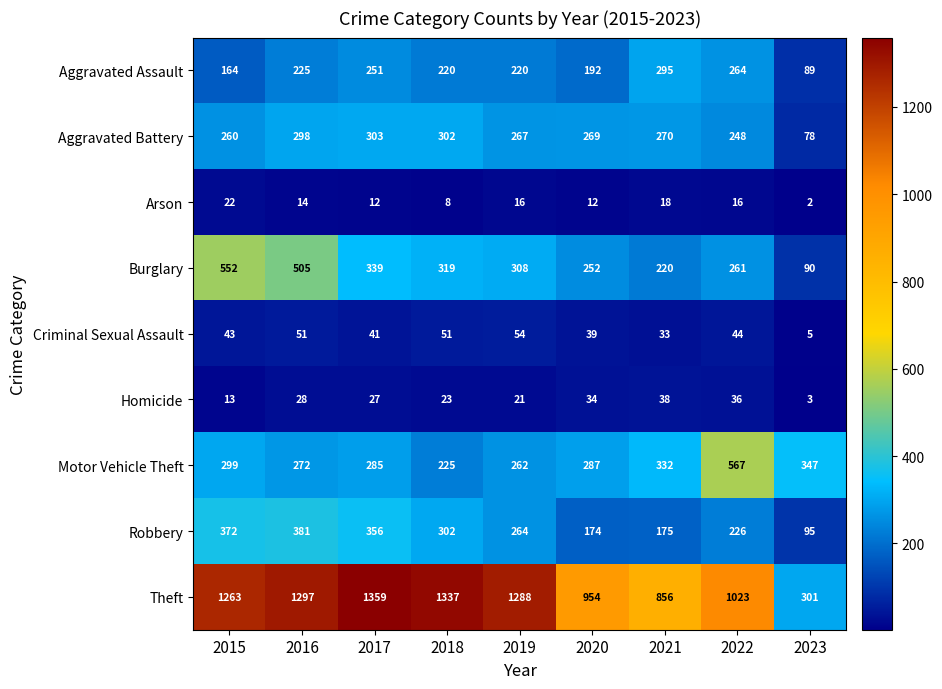

What is the spread (max minus min) of values at 2020?

942